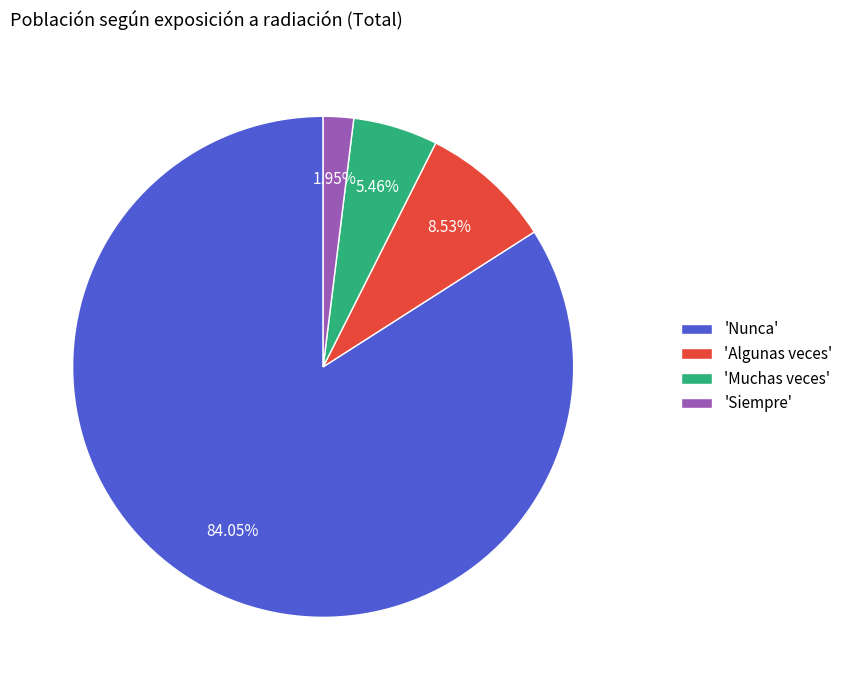

Is there any slice that represents more than half of the pie?

Yes